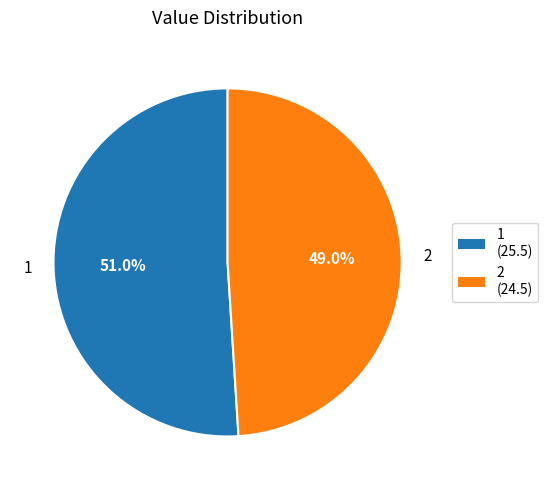

Which category has the smallest portion of the pie?

2